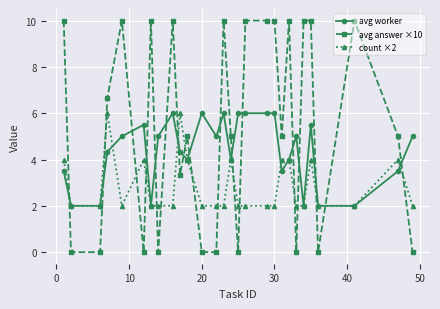

Which series has the widest spread of values?

avg answer ×10